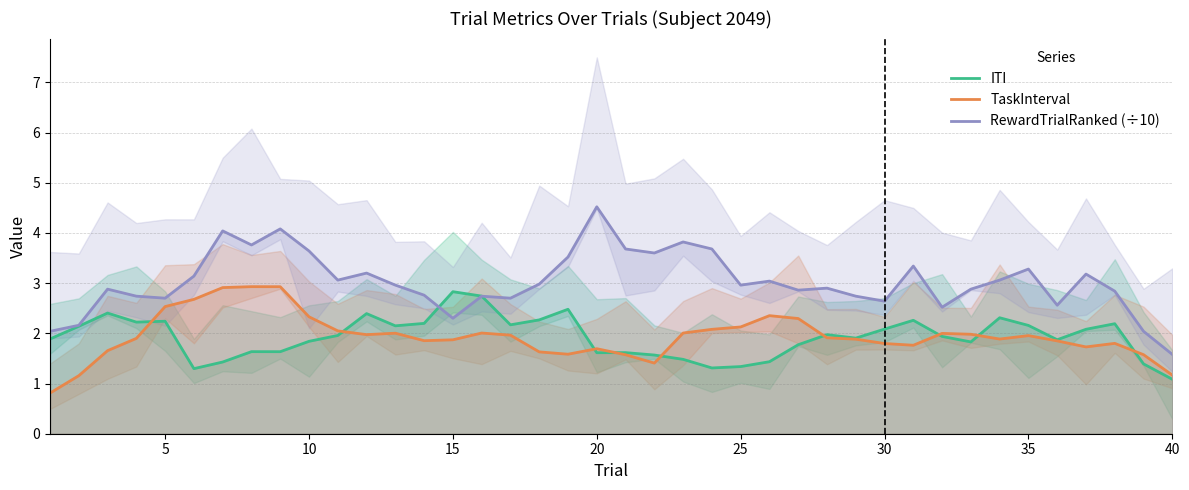

True or false: TaskInterval and RewardTrialRanked (÷10) intersect in this chart.

False